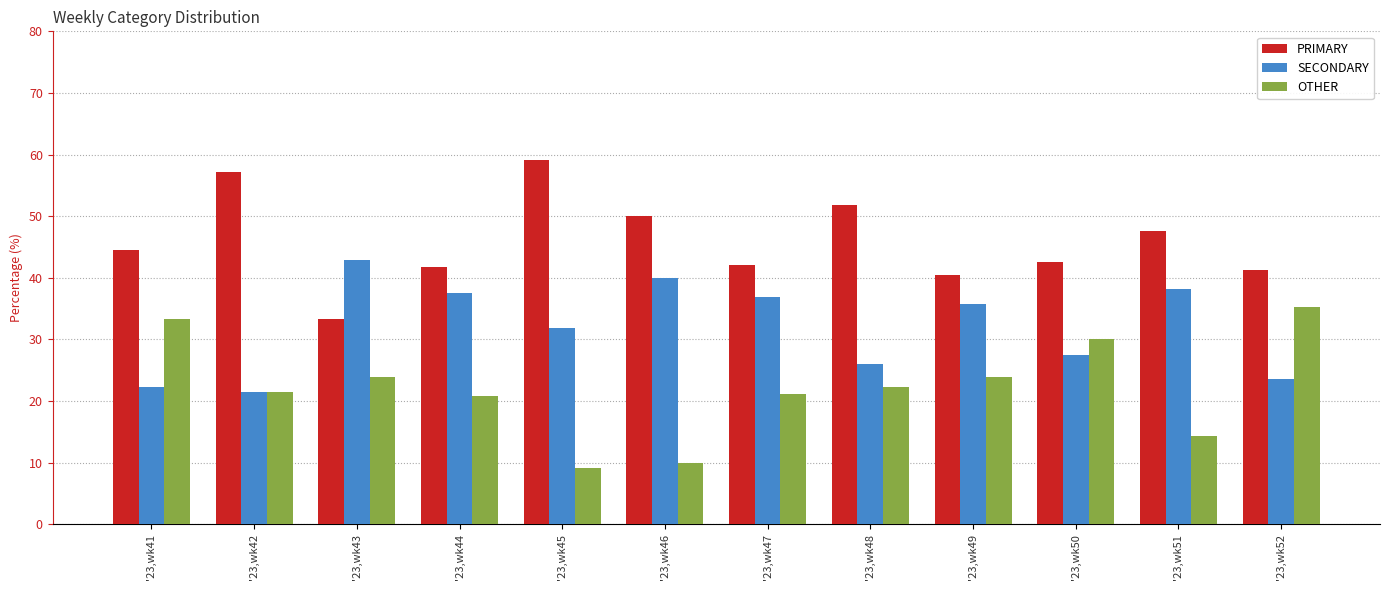

What is the difference between the highest and lowest values at '23,wk41?

22.2